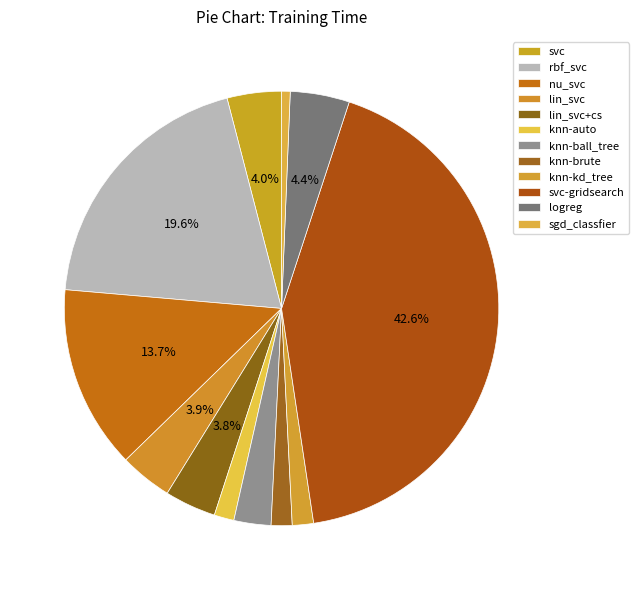

Rank the categories by value from highest to lowest.

svc-gridsearch, rbf_svc, nu_svc, logreg, svc, lin_svc, lin_svc+cs, knn-ball_tree, knn-kd_tree, knn-brute, knn-auto, sgd_classfier